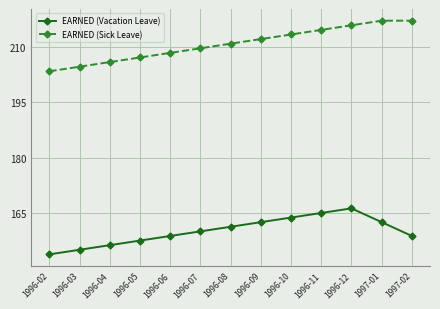

Does the chart have visible grid lines?

Yes